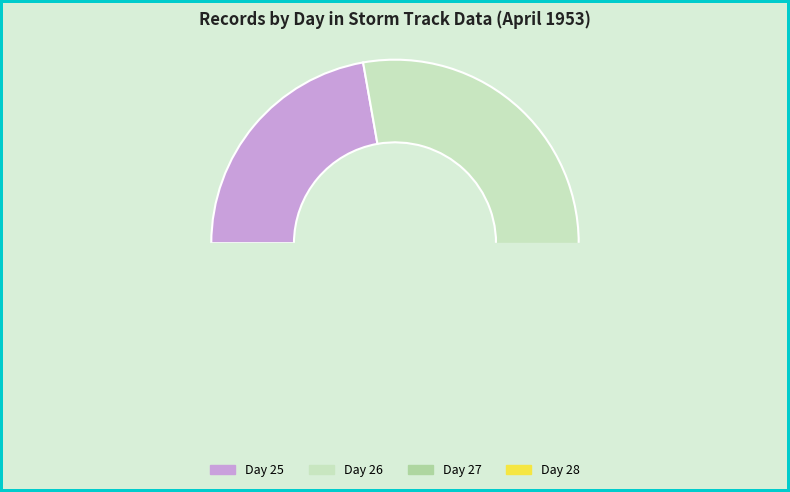

To the nearest percent, what is the average slice percentage?

25%